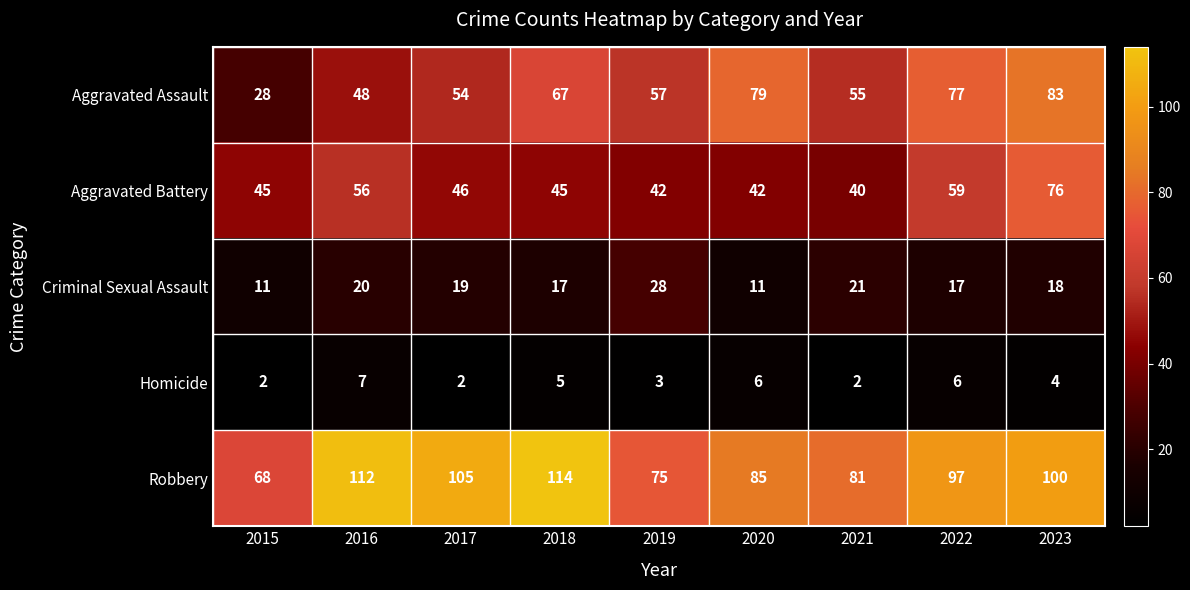

Is it true that Criminal Sexual Assault equals 11 at 2015?

True